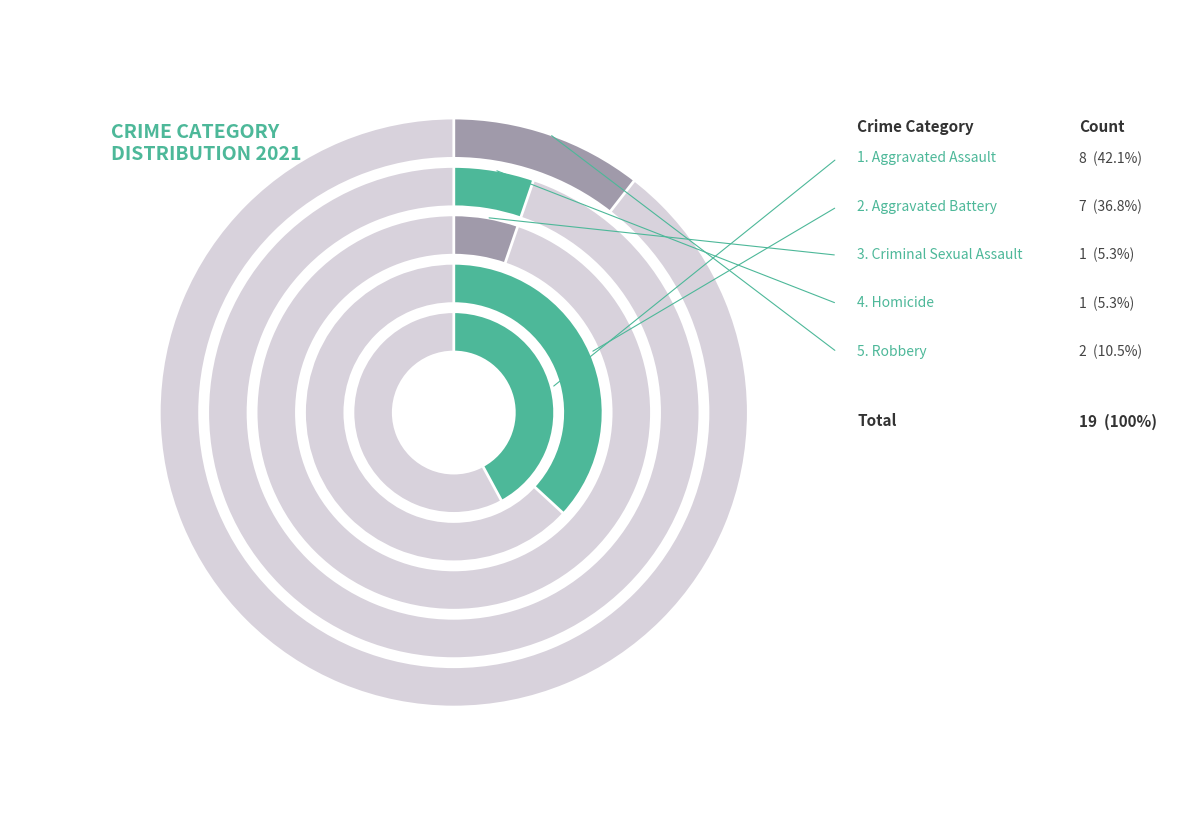

Is there any slice that represents more than half of the pie?

No